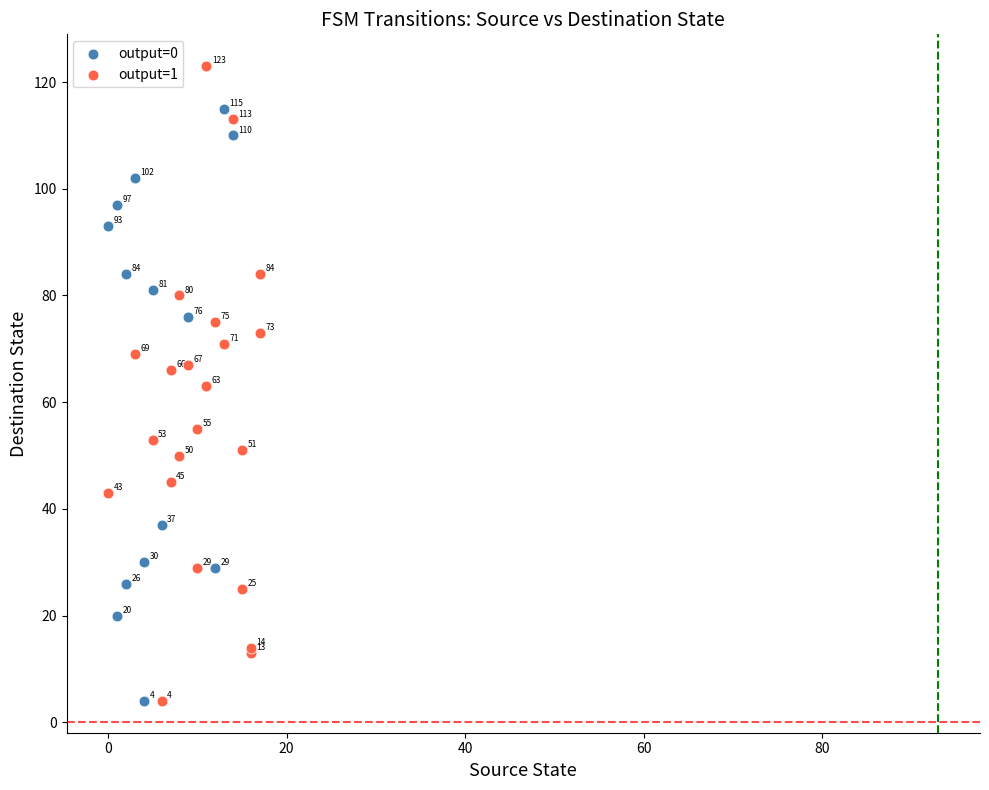

What are all the series names shown in the legend?

output=0, output=1